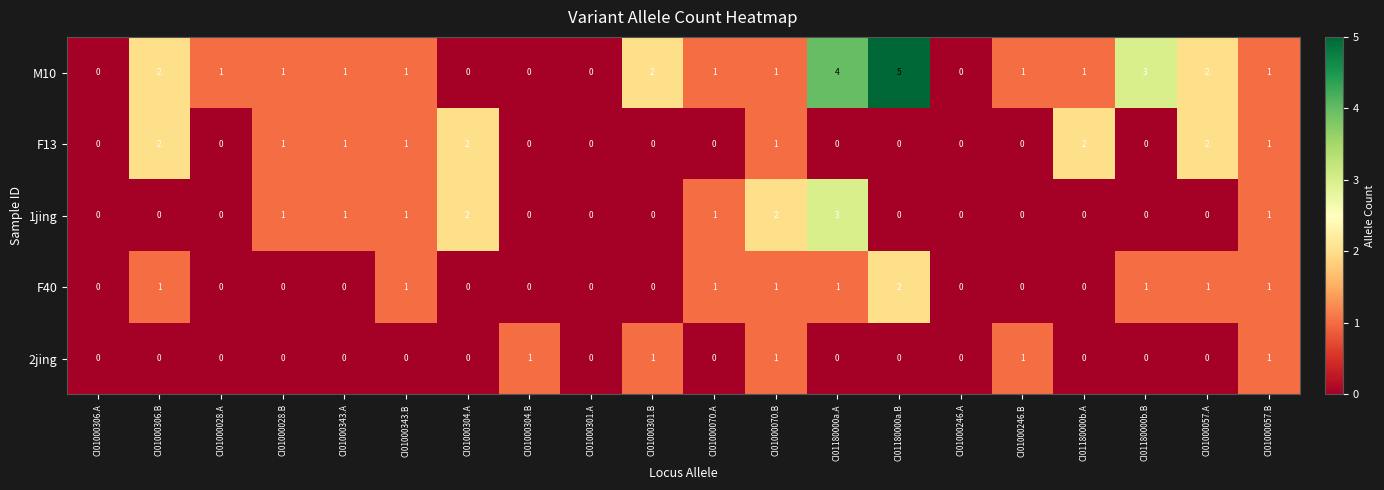

Count the number of categories in the chart.

20